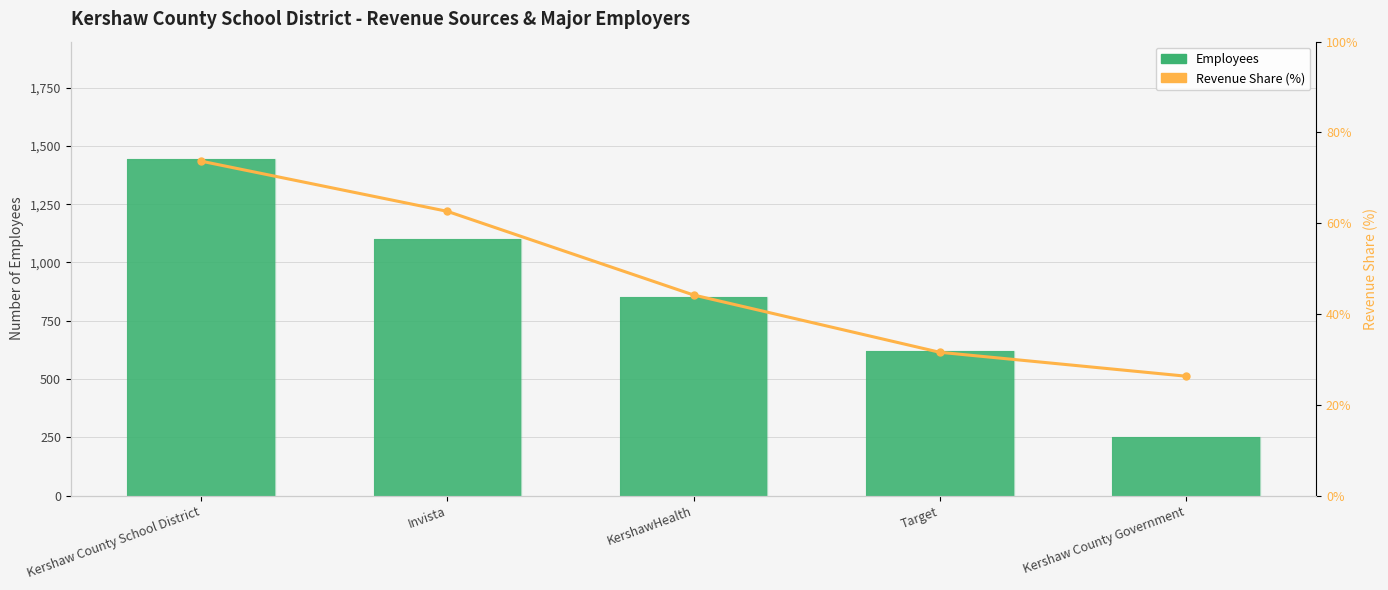

Read the Revenue Share (%) value at KershawHealth.

0.4